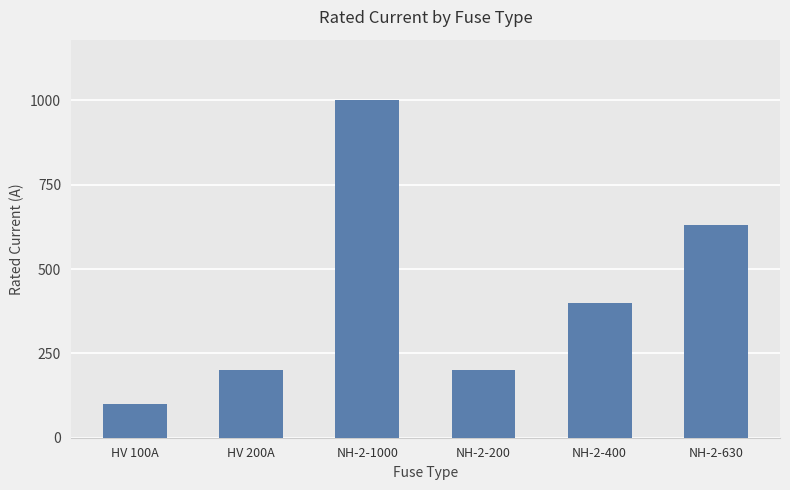

True or false: the data shows 630 at NH-2-630.

True